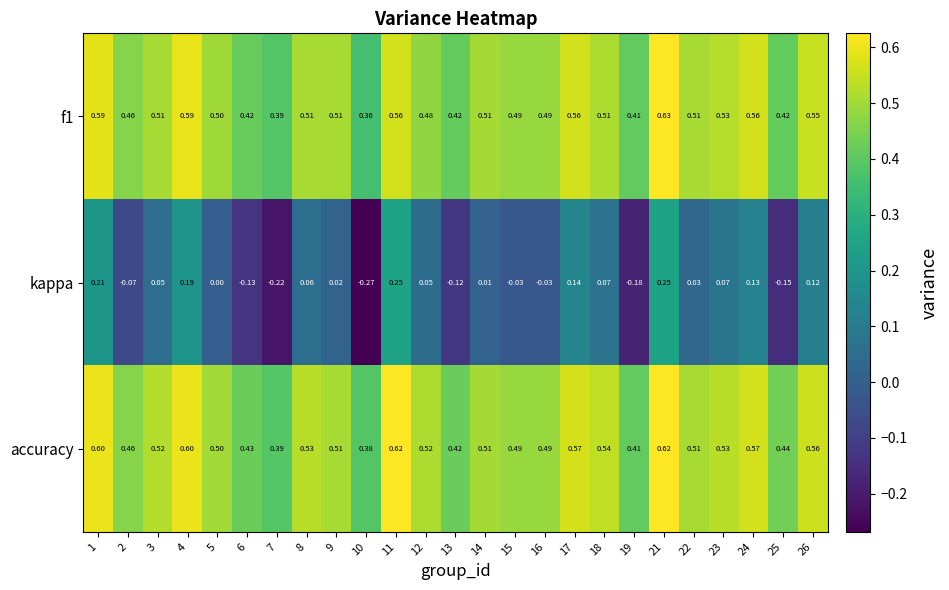

Which series has the widest spread of values?

kappa